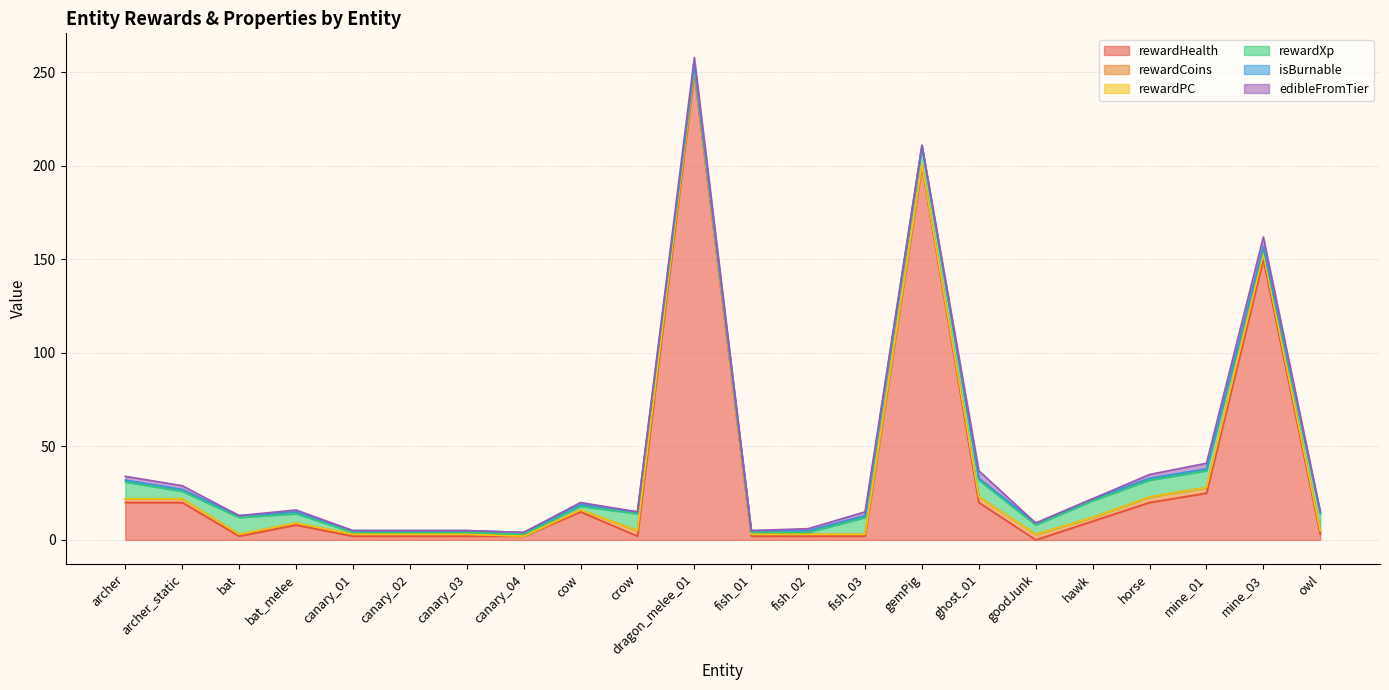

True or false: rewardPC has more than 2 points higher than both neighbors.

False